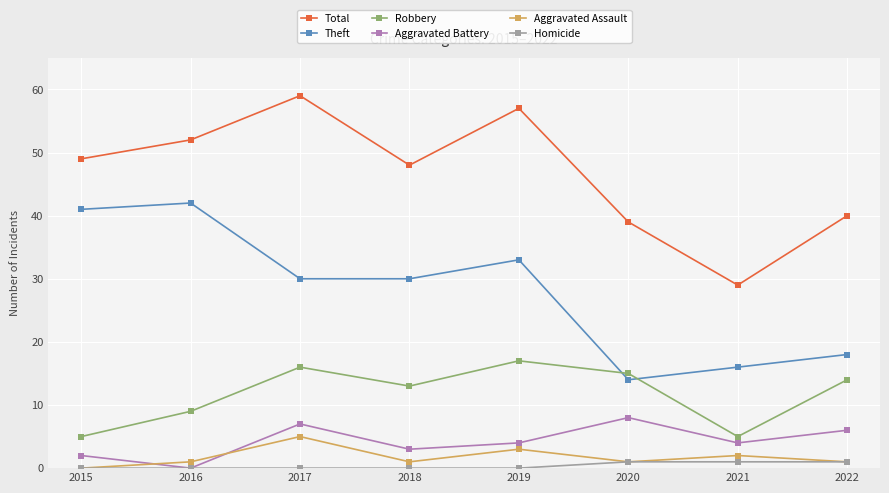

What is the value of the Theft point at the 1st from the left?

41